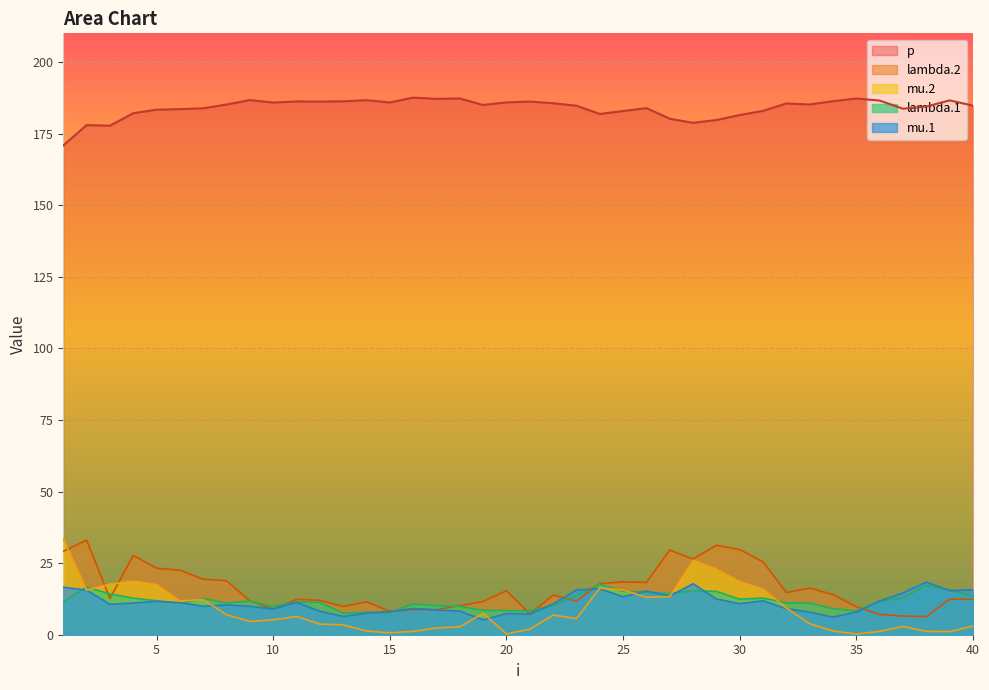

Where is mu.1 nearest to the value 11?

4